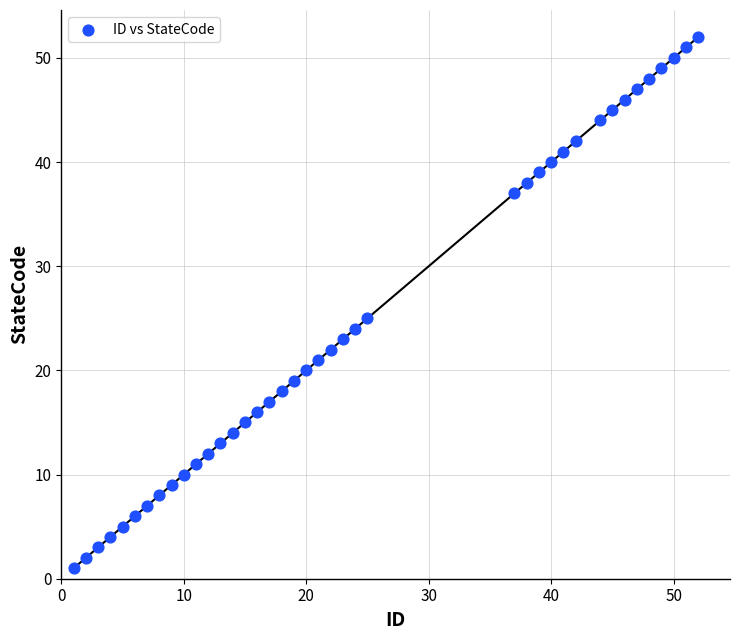

What Y value in the scatter plot is closest to 26?

25